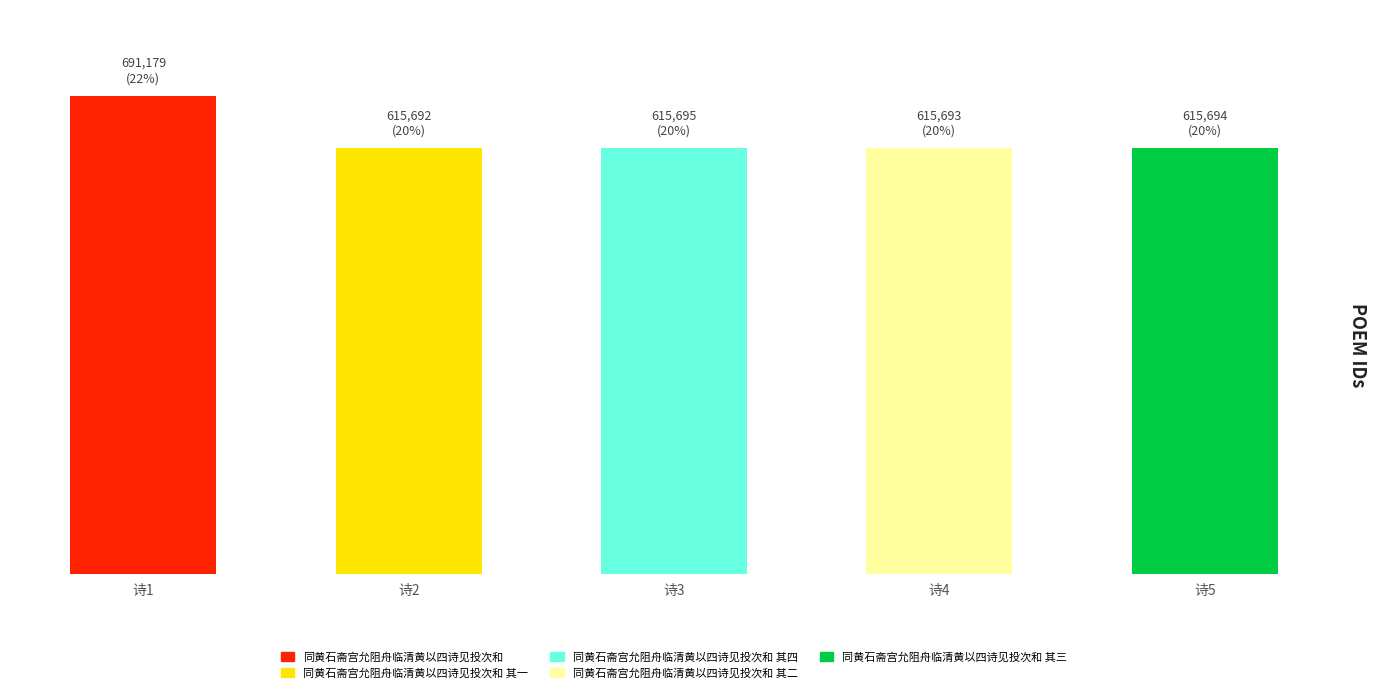

What is the difference between the values at 同黄石斋宫允阻舟临清黄以四诗见投次和 其三 and 同黄石斋宫允阻舟临清黄以四诗见投次和?

75485